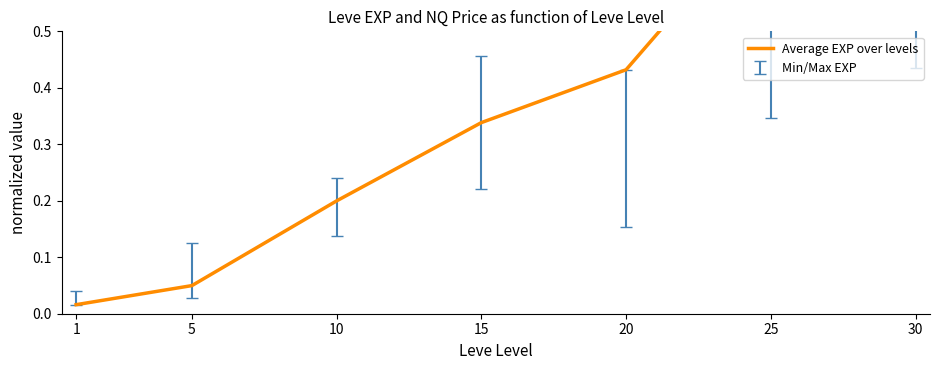

Which label corresponds to the smallest value in the chart?

1